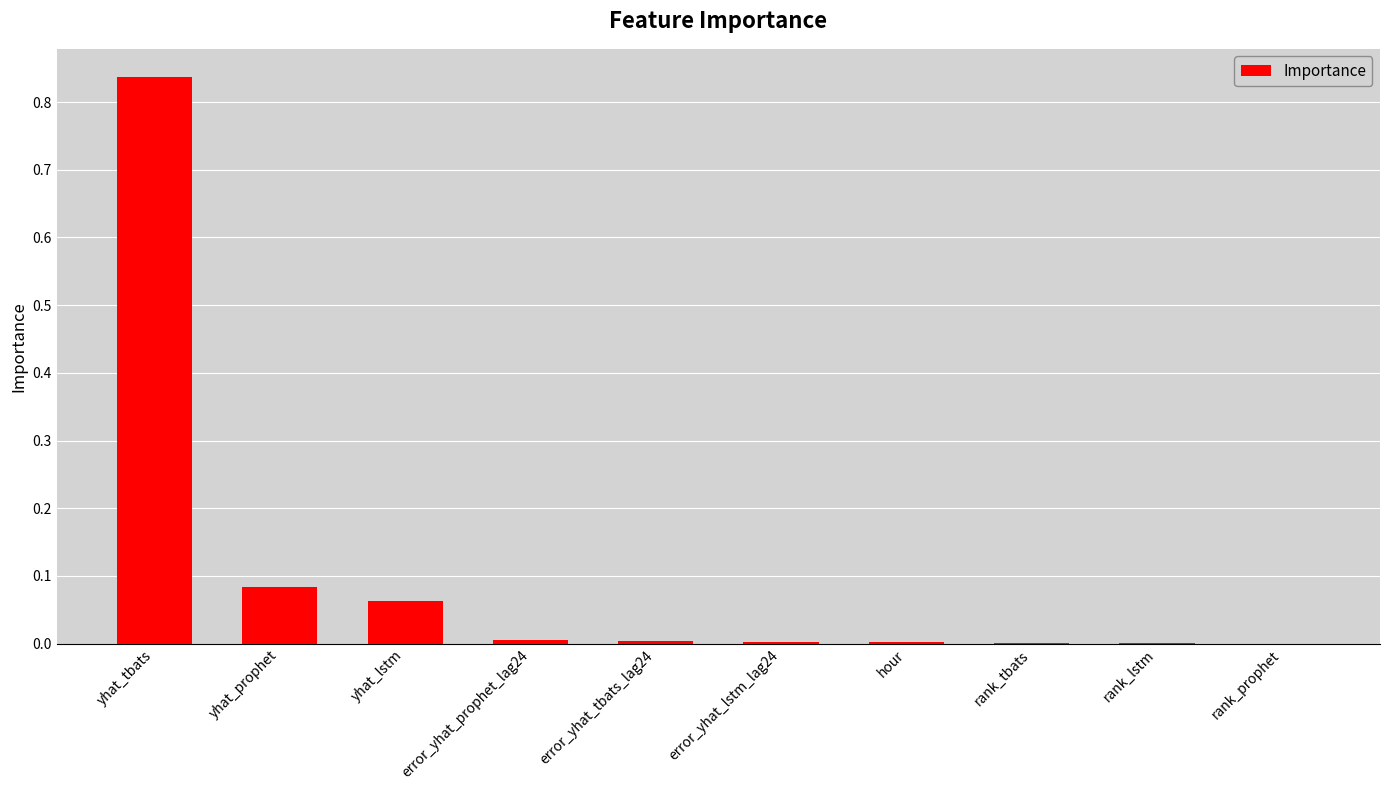

Which label corresponds to the largest value in the chart?

yhat_tbats